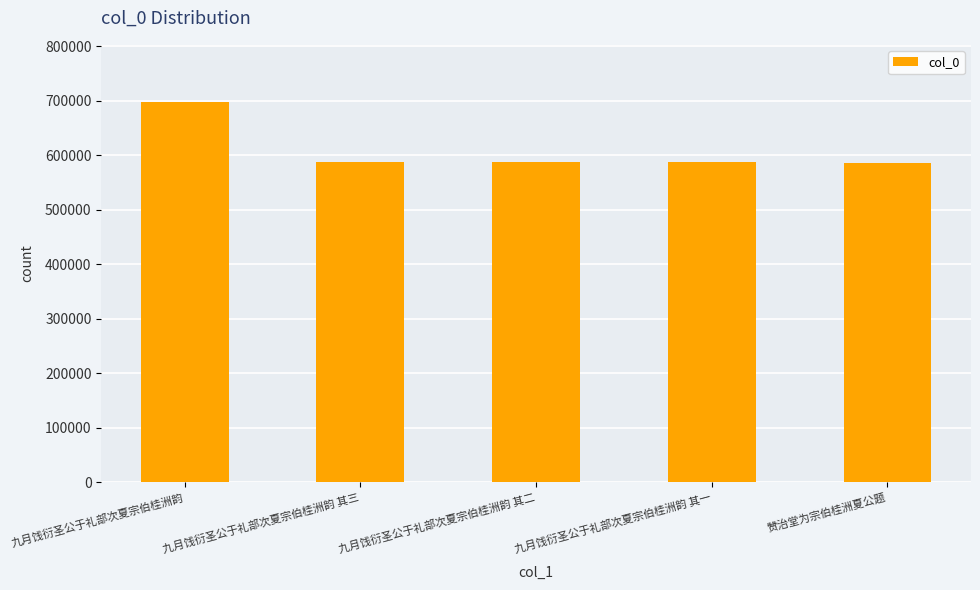

Approximately how many times larger is the value at 赞治堂为宗伯桂洲夏公题 compared to 九月饯衍圣公于礼部次夏宗伯桂洲韵 其一?

1.0